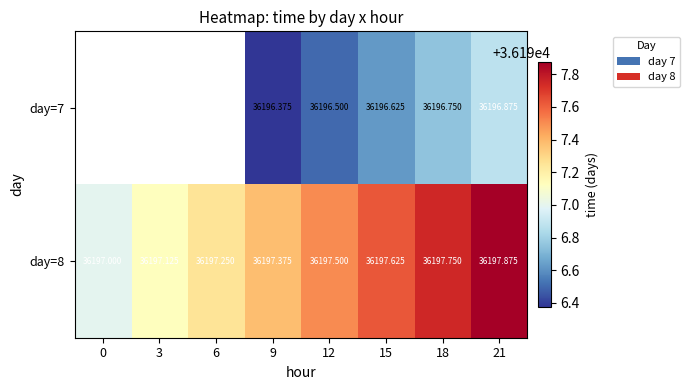

How many distinct data groups are displayed?

2